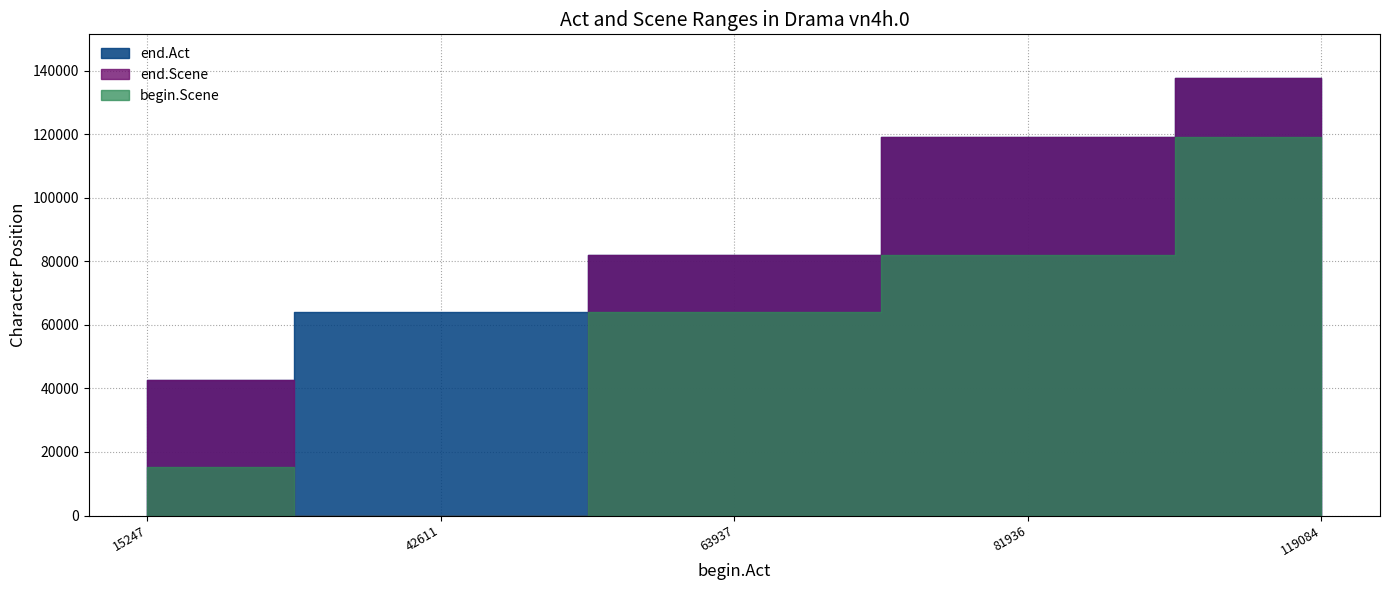

The value of end.Scene at 42611 is -62729. True or false?

False